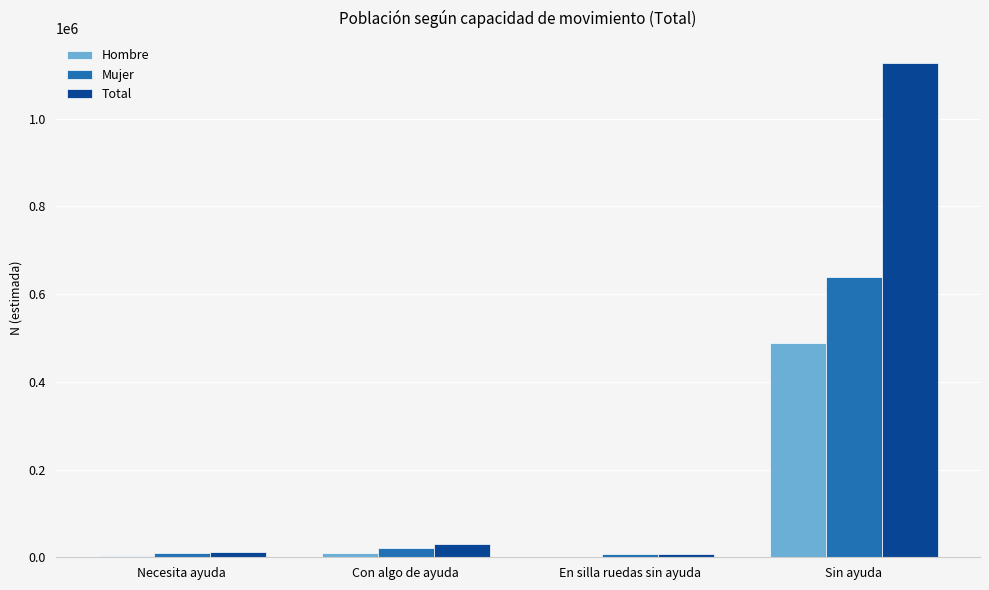

What are all the series names shown in the legend?

Hombre, Mujer, Total